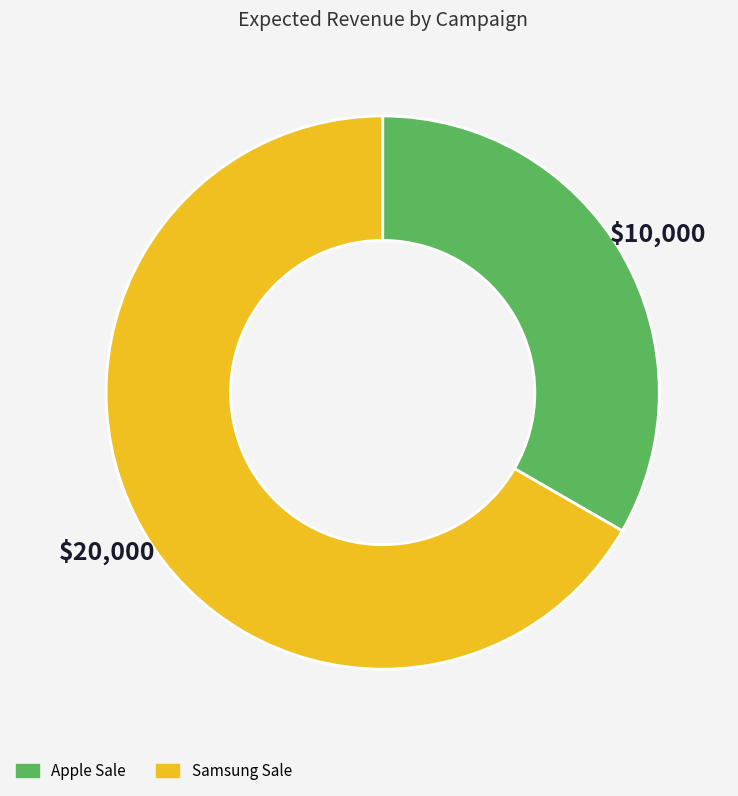

Is there a majority slice in this chart?

Yes